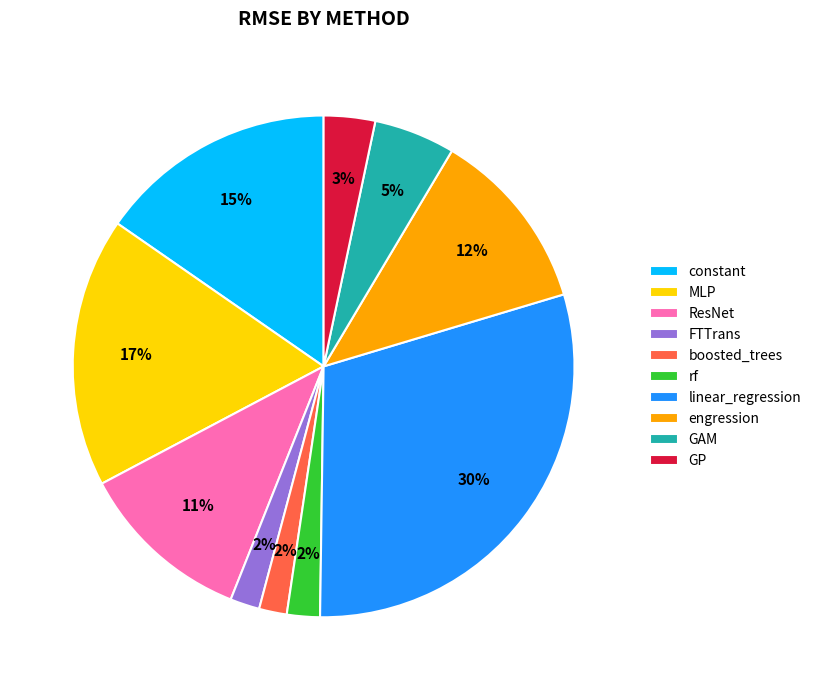

Is the sum of boosted_trees and GAM greater than half?

No